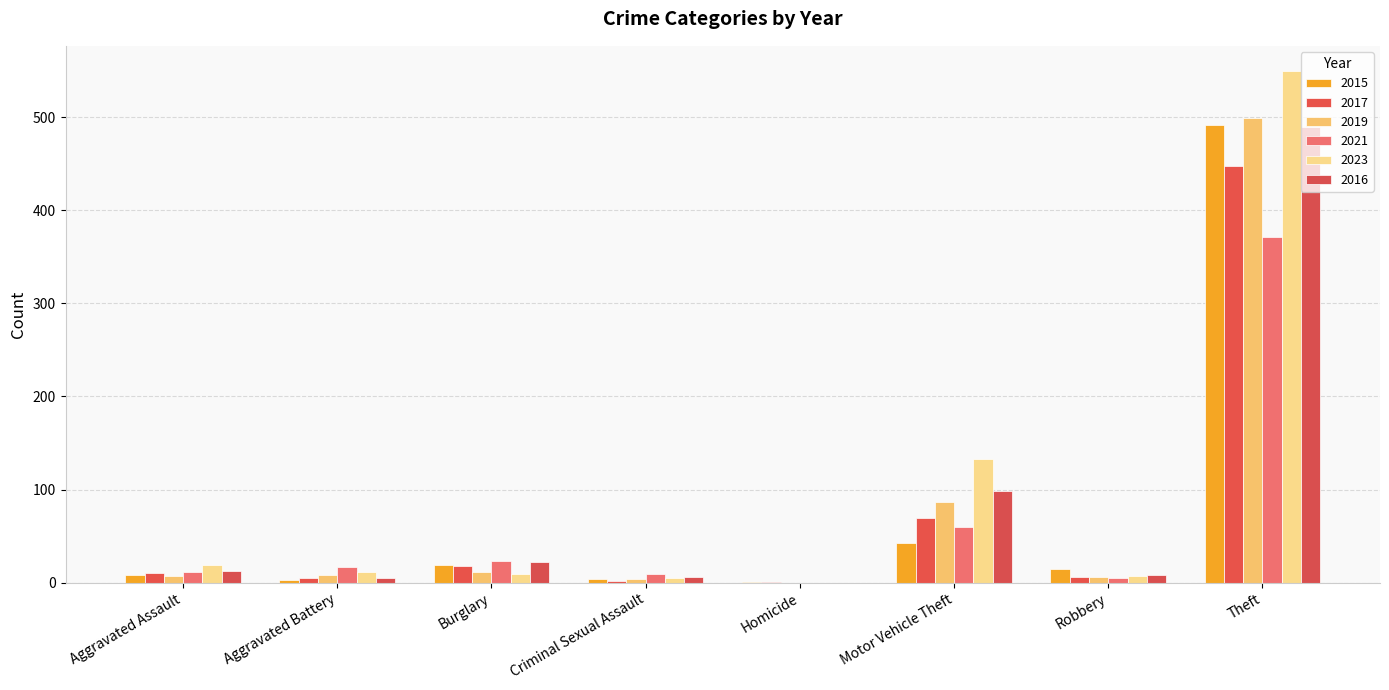

Reading left to right, list all the values displayed in this chart.

2015: 8	3	19	4	1	43	15	491
2017: 10	5	18	2	1	69	6	447
2019: 7	8	12	4	0	87	6	499
2021: 12	17	23	9	0	60	5	371
2023: 19	11	9	5	0	133	7	549
2016: 13	5	22	6	0	98	8	489